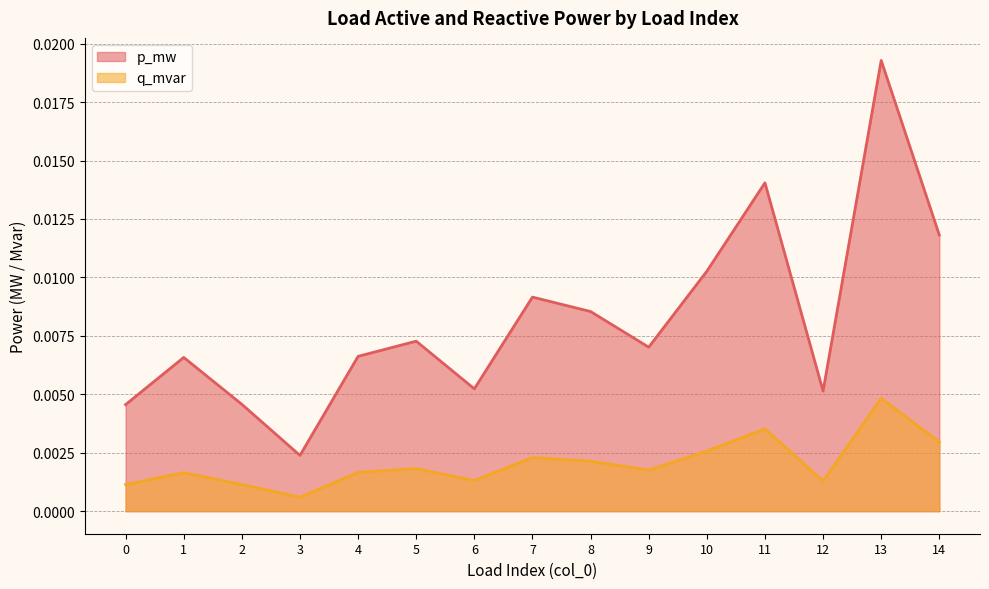

The p_mw series shows 0.0 at 7. True or false?

True